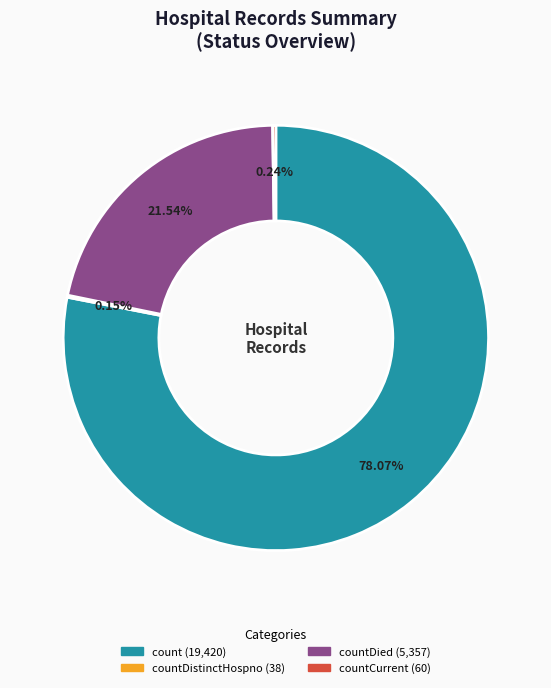

Is there a majority slice in this chart?

Yes